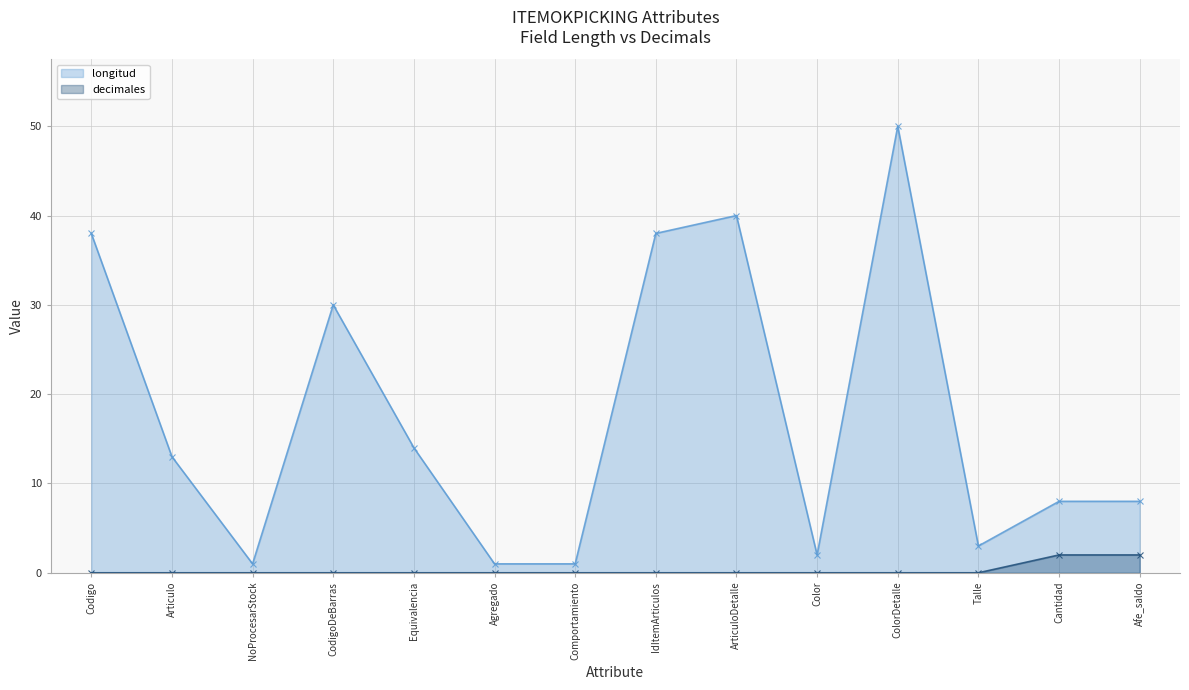

True or false: longitud has a value of 8 at Afe_saldo.

True